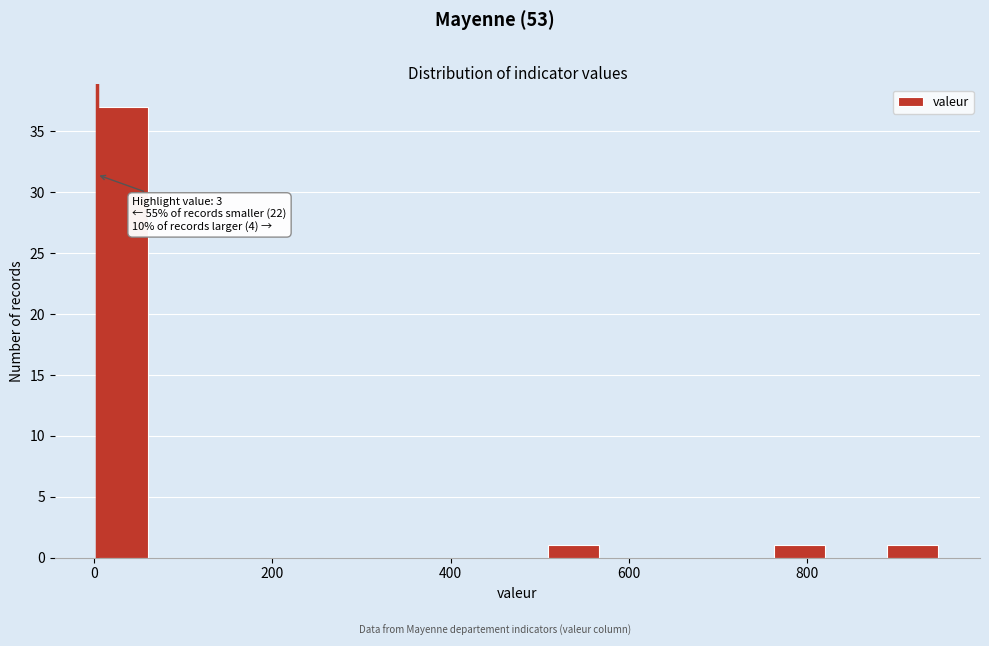

Around what value on the x-axis is the tallest bar? Give the approximate position of its centre, as read against the axis.

40